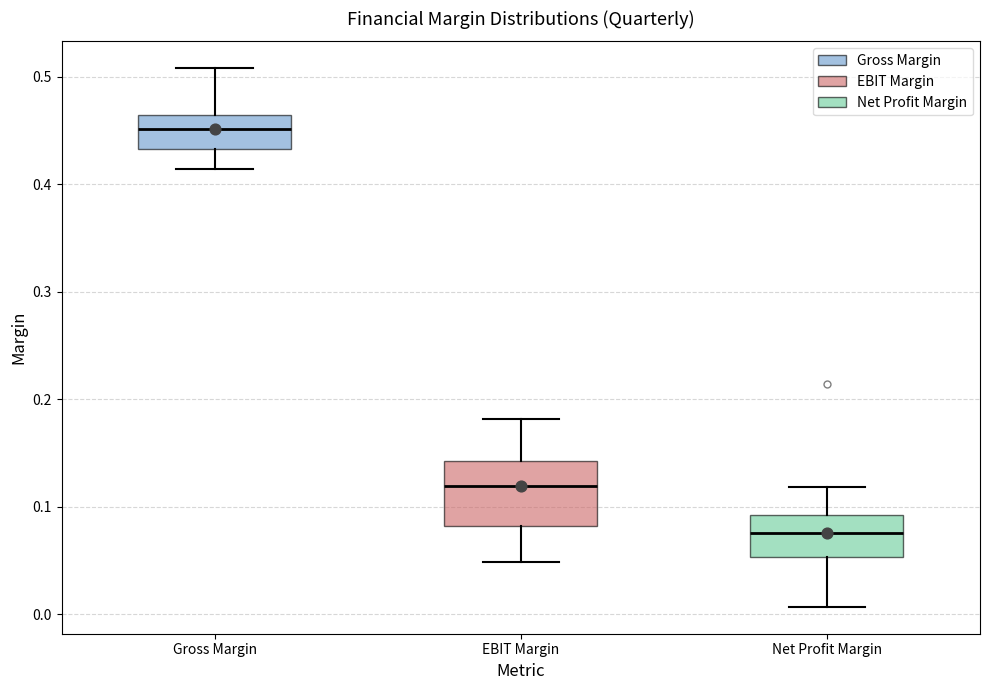

Which box is the tallest, from its lower edge to its upper edge?

EBIT Margin